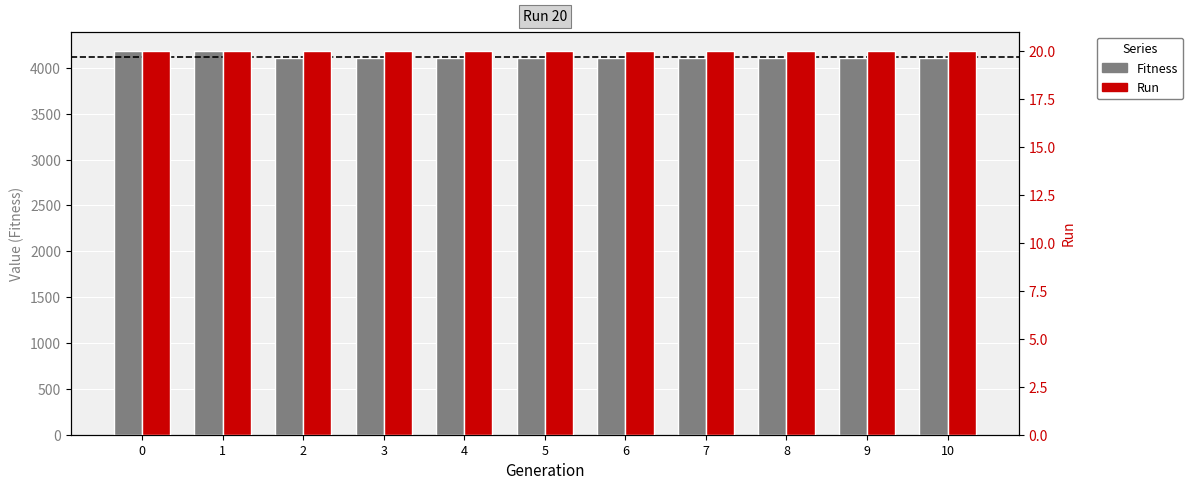

What is the sum of the Run values at 2 and 1?

40.0